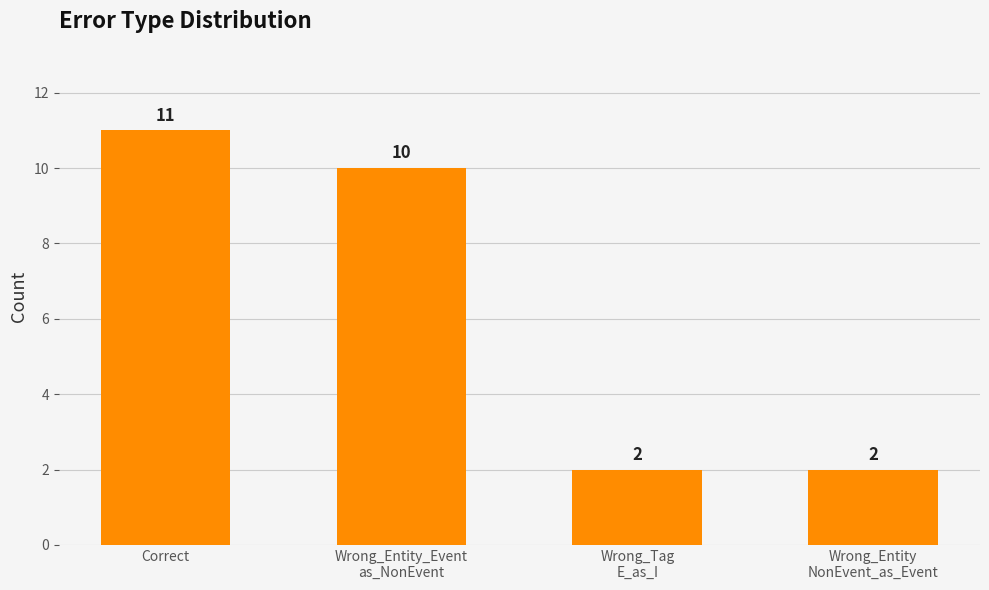

What is the maximum value shown in the chart?

11